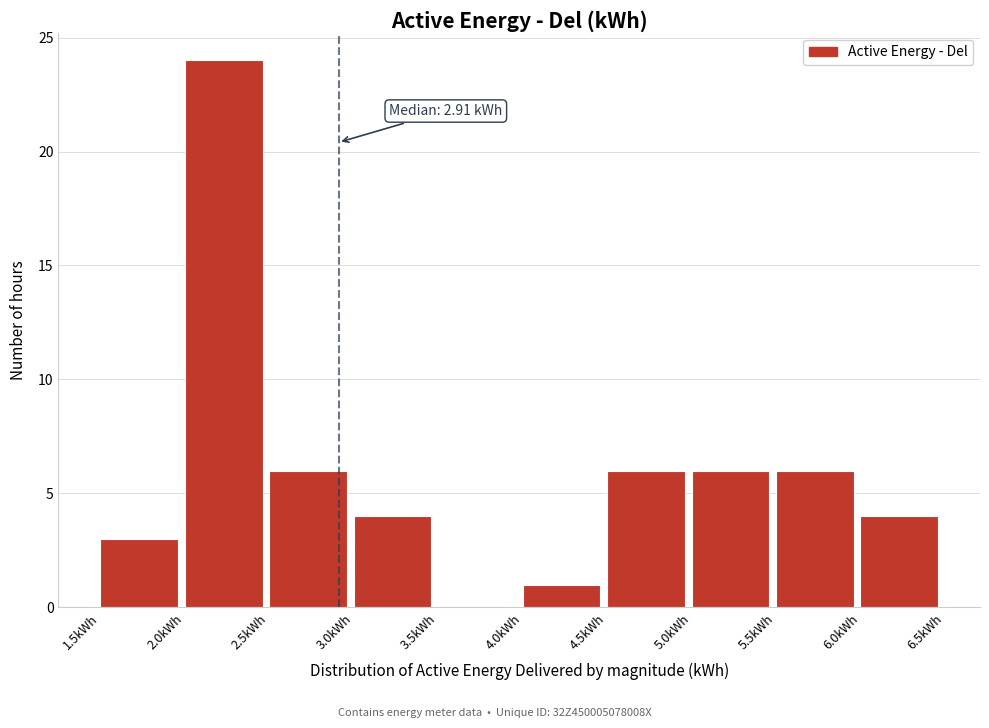

Which range on the x-axis has the tallest bar?

2.0 to 2.5